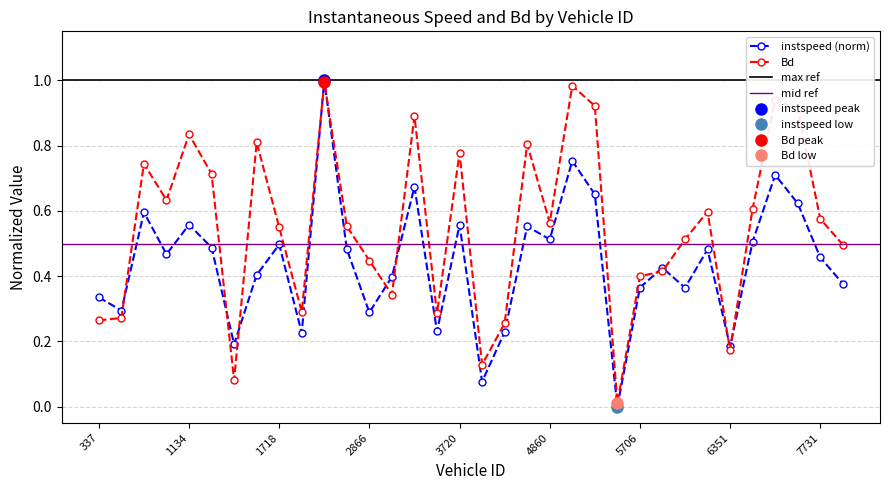

Reading left to right, list all the values displayed in this chart.

instspeed: 337.0=0.3	1122.0=0.3	1129.0=0.6	1131.0=0.5	1134.0=0.6	1136.0=0.5	1710.0=0.2	1711.0=0.4	1718.0=0.5	1720.0=0.2	1733.0=1.0	1734.0=0.5	2866.0=0.3	3132.0=0.4	3717.0=0.7	3718.0=0.2	3720.0=0.6	3727.0=0.1	3731.0=0.2	4356.0=0.6	4860.0=0.5	5119.0=0.8	5131.0=0.7	5133.0=0.0	5706.0=0.4	5720.0=0.4	5736.0=0.4	6344.0=0.5	6351.0=0.2	7707.0=0.5	7715.0=0.7	7718.0=0.6	7731.0=0.5	7732.0=0.4
Bd: 337.0=0.3	1122.0=0.3	1129.0=0.7	1131.0=0.6	1134.0=0.8	1136.0=0.7	1710.0=0.1	1711.0=0.8	1718.0=0.5	1720.0=0.3	1733.0=1.0	1734.0=0.6	2866.0=0.4	3132.0=0.3	3717.0=0.9	3718.0=0.3	3720.0=0.8	3727.0=0.1	3731.0=0.3	4356.0=0.8	4860.0=0.6	5119.0=1.0	5131.0=0.9	5133.0=0.0	5706.0=0.4	5720.0=0.4	5736.0=0.5	6344.0=0.6	6351.0=0.2	7707.0=0.6	7715.0=0.9	7718.0=0.9	7731.0=0.6	7732.0=0.5